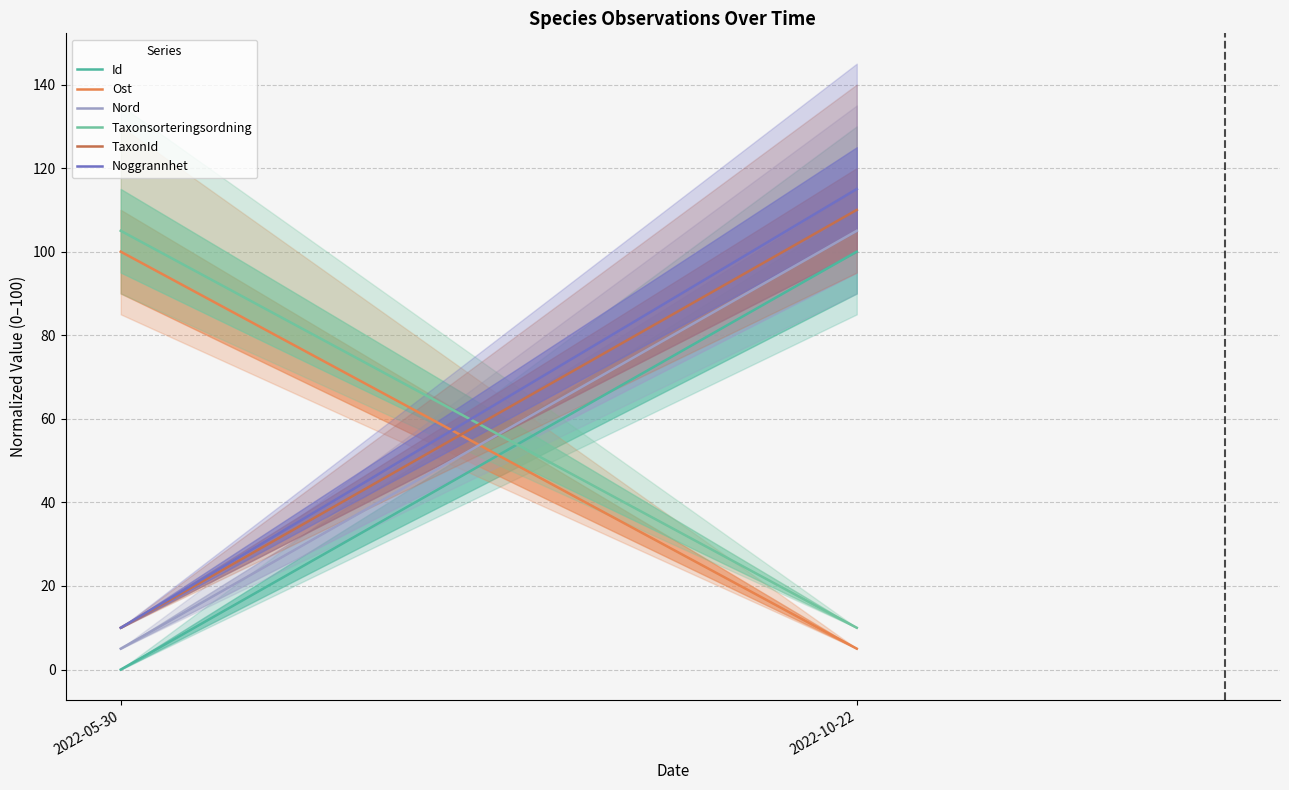

What is the average value of the Nord series?

55